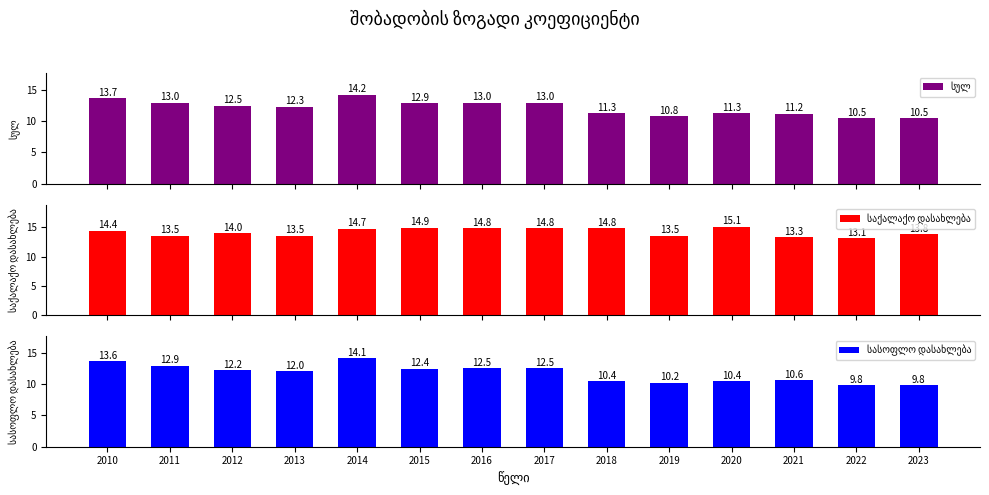

Rank the series by their average value, from highest to lowest.

საქალაქო დასახლება, სულ, სასოფლო დასახლება